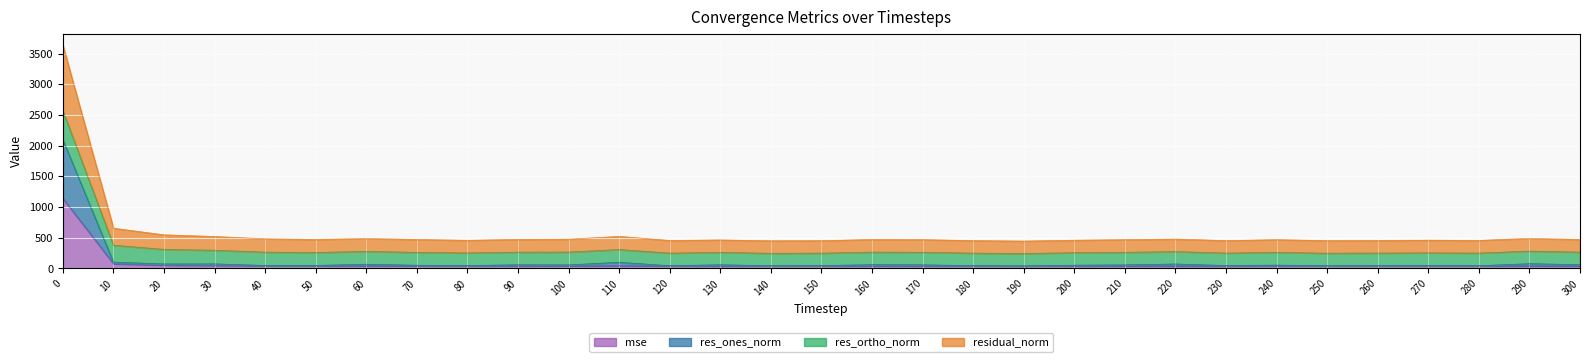

In mse, how many points are lower than both neighbors (excluding endpoints)?

7